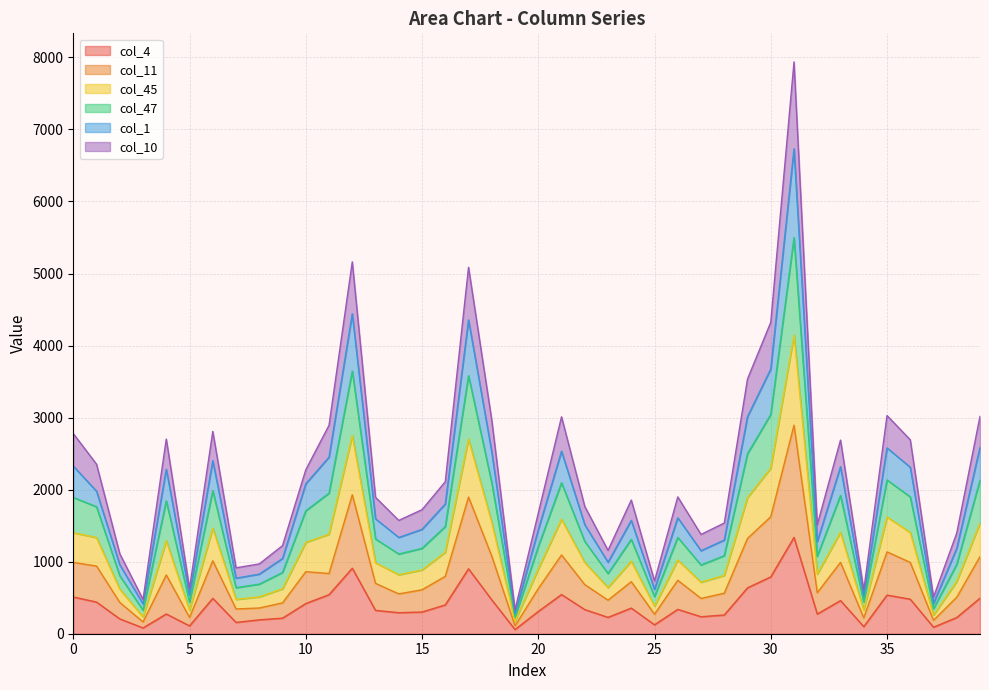

What is the minimum value for col_10?

172